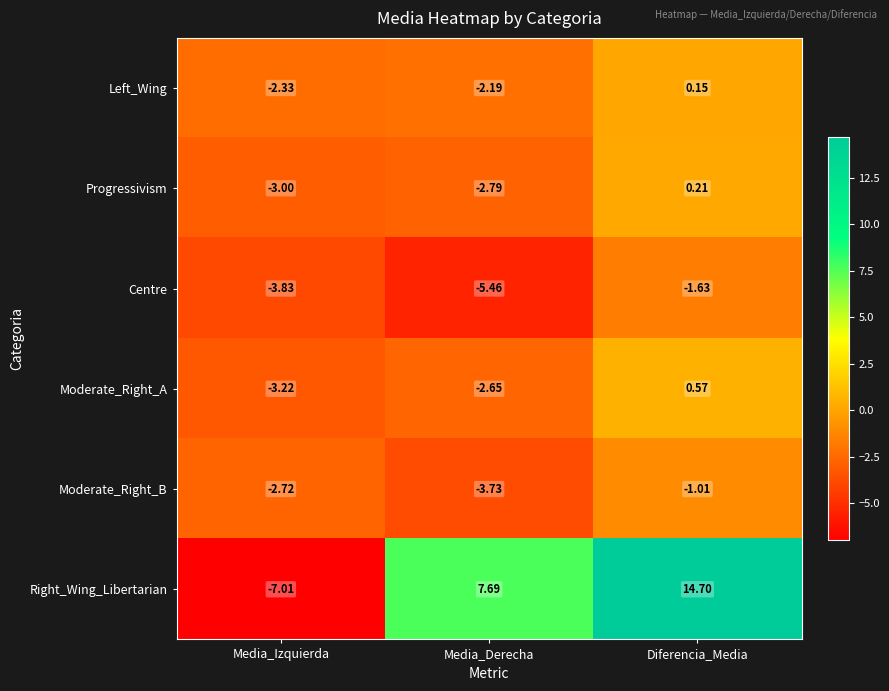

Which series has the largest range (max minus min)?

Right_Wing_Libertarian